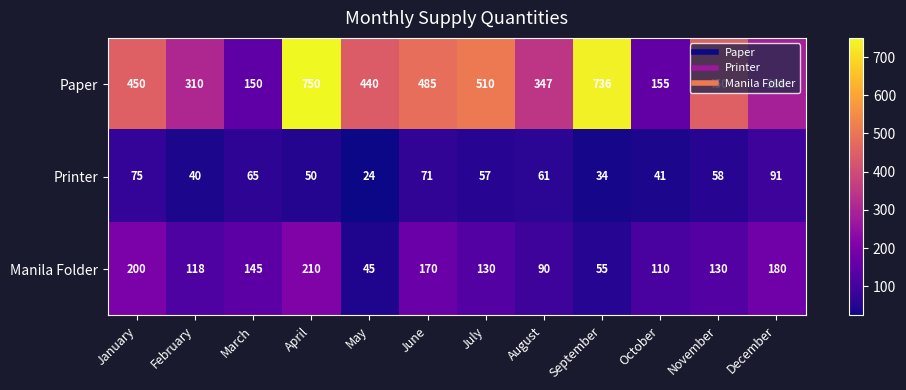

What value does the Printer series have at May, to the nearest 5?

25